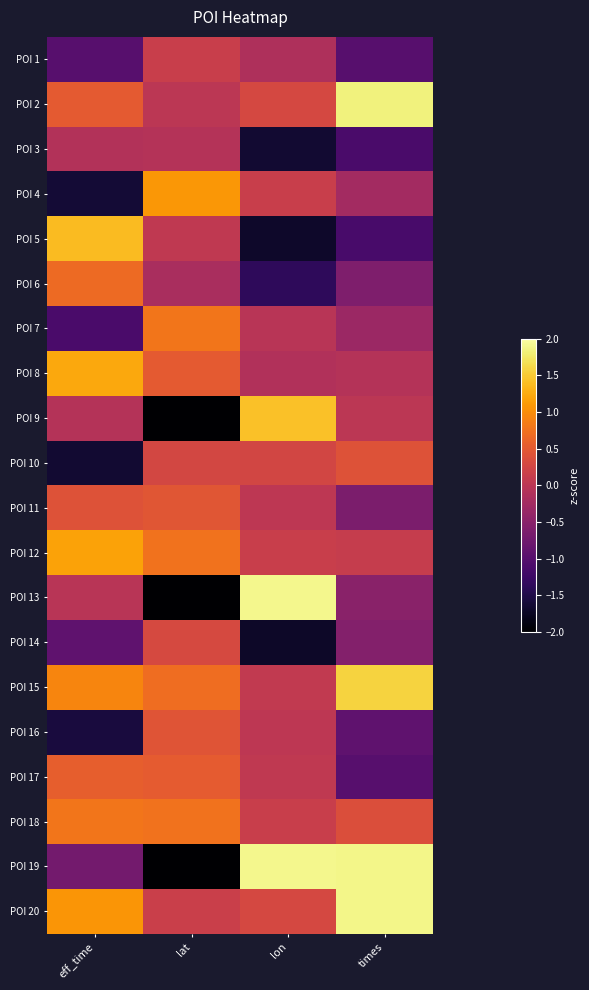

Reading left to right, extract all data points from this chart.

POI 1: eff_time=-1.0	lat=0.1	lon=-0.1	times=-1.0
POI 2: eff_time=0.5	lat=0.0	lon=0.3	times=1.8
POI 3: eff_time=-0.1	lat=-0.1	lon=-1.6	times=-1.1
POI 4: eff_time=-1.6	lat=1.1	lon=0.1	times=-0.2
POI 5: eff_time=1.4	lat=0.1	lon=-1.7	times=-1.1
POI 6: eff_time=0.7	lat=-0.2	lon=-1.4	times=-0.6
POI 7: eff_time=-1.1	lat=0.8	lon=-0.0	times=-0.3
POI 8: eff_time=1.2	lat=0.5	lon=-0.1	times=-0.1
POI 9: eff_time=-0.1	lat=-2.2	lon=1.4	times=0.0
POI 10: eff_time=-1.6	lat=0.3	lon=0.3	times=0.4
POI 11: eff_time=0.4	lat=0.5	lon=0.0	times=-0.6
POI 12: eff_time=1.2	lat=0.8	lon=0.1	times=0.1
POI 13: eff_time=-0.0	lat=-2.3	lon=1.9	times=-0.5
POI 14: eff_time=-0.9	lat=0.3	lon=-1.7	times=-0.6
POI 15: eff_time=0.9	lat=0.7	lon=0.1	times=1.6
POI 16: eff_time=-1.6	lat=0.4	lon=0.0	times=-0.9
POI 17: eff_time=0.6	lat=0.5	lon=0.1	times=-1.0
POI 18: eff_time=0.8	lat=0.8	lon=0.1	times=0.4
POI 19: eff_time=-0.7	lat=-2.3	lon=1.9	times=1.9
POI 20: eff_time=1.1	lat=0.2	lon=0.3	times=1.9